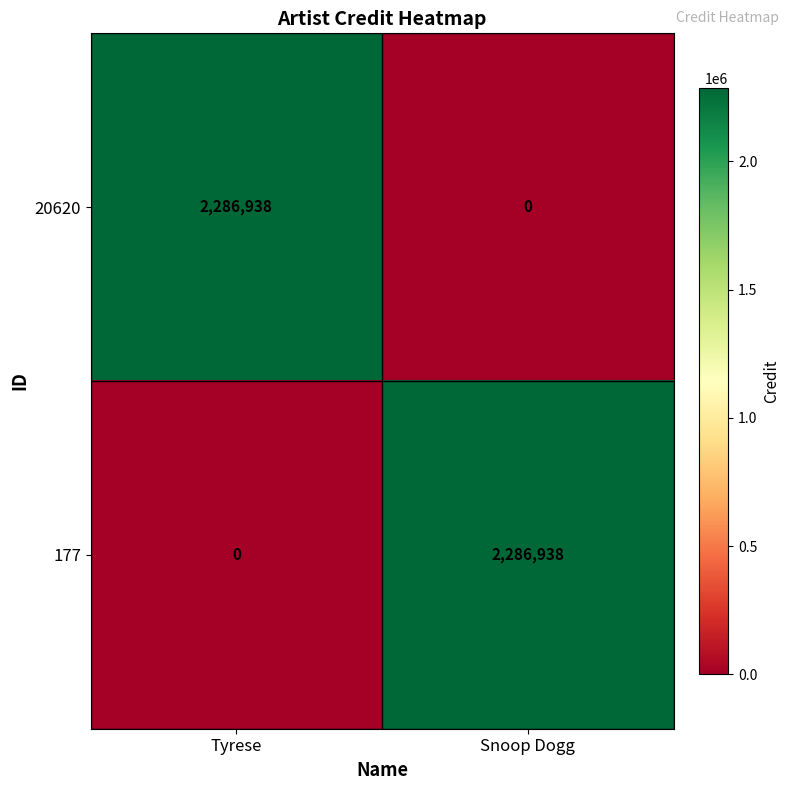

Is it true that 177 equals 2286938 at Snoop Dogg?

True